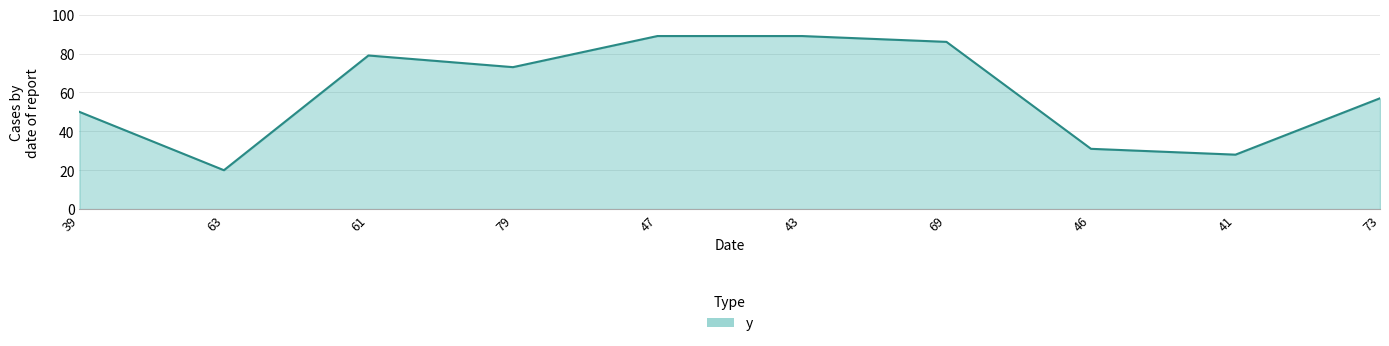

True or false: the data shows 31 at 46.

True